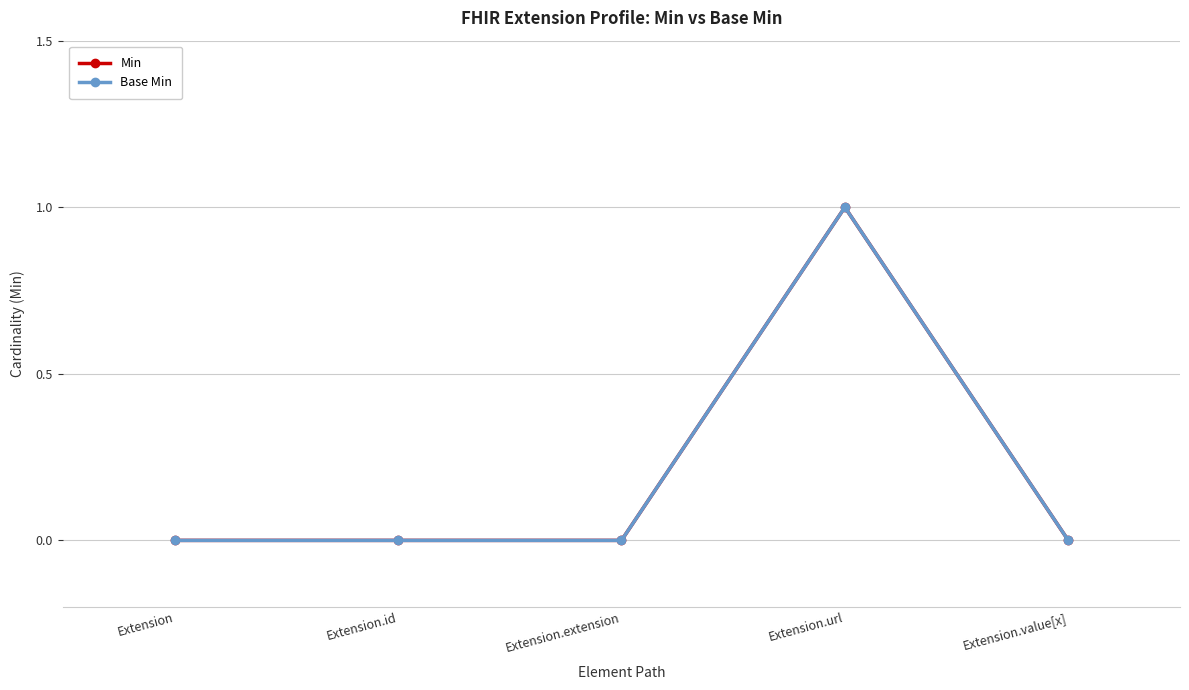

At which label does Base Min reach its peak?

Extension.url